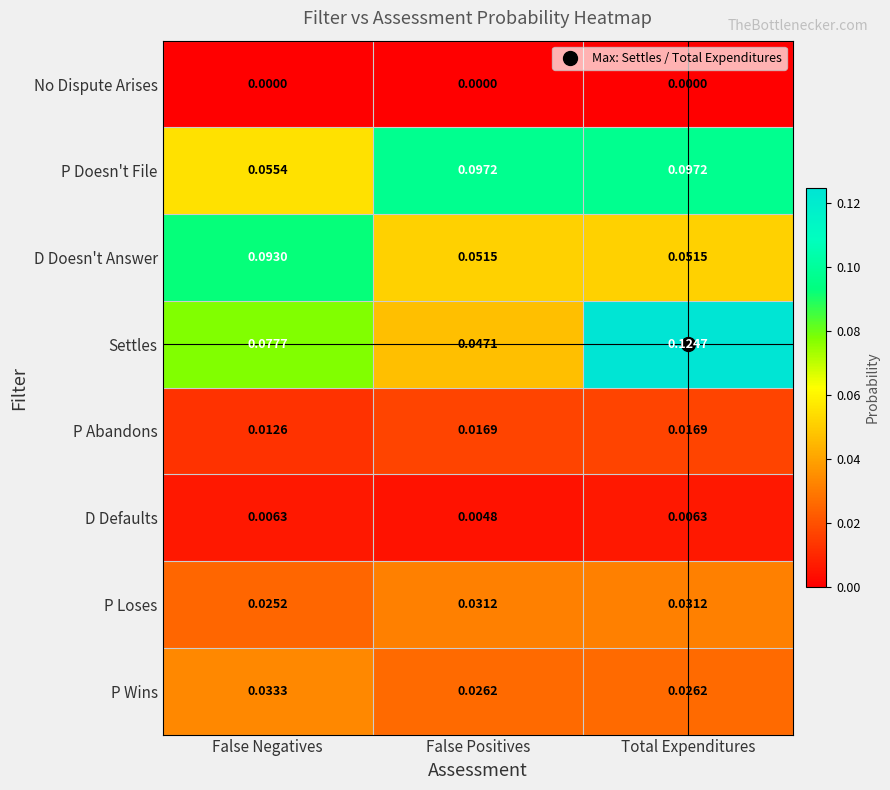

Between False Negatives and Total Expenditures, which series saw the biggest shift?

Settles